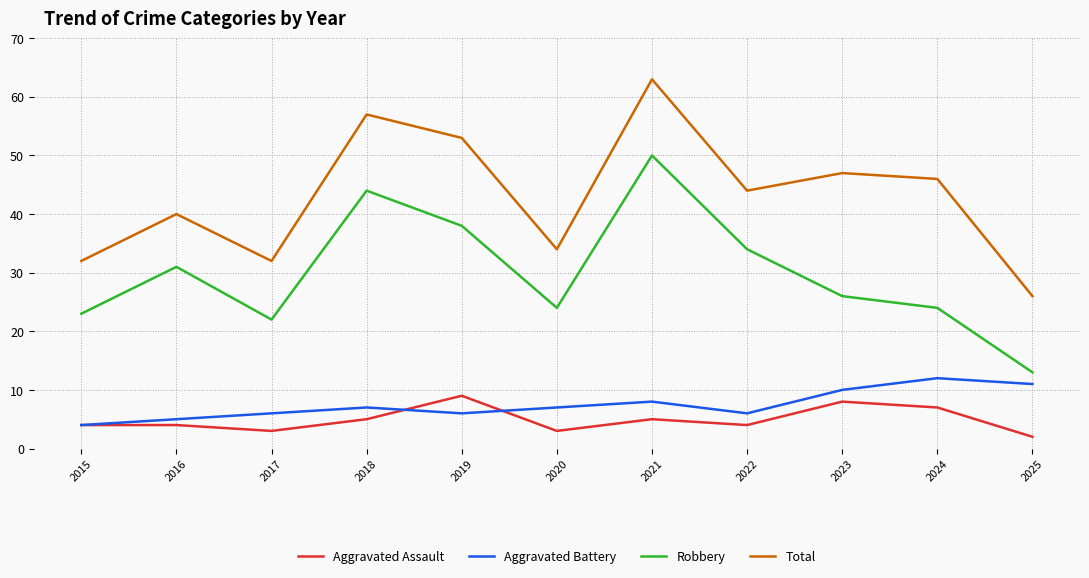

Reading left to right, transcribe all the data shown in this chart.

Aggravated Assault: 2015=4	2016=4	2017=3	2018=5	2019=9	2020=3	2021=5	2022=4	2023=8	2024=7	2025=2
Aggravated Battery: 2015=4	2016=5	2017=6	2018=7	2019=6	2020=7	2021=8	2022=6	2023=10	2024=12	2025=11
Robbery: 2015=23	2016=31	2017=22	2018=44	2019=38	2020=24	2021=50	2022=34	2023=26	2024=24	2025=13
Total: 2015=32	2016=40	2017=32	2018=57	2019=53	2020=34	2021=63	2022=44	2023=47	2024=46	2025=26